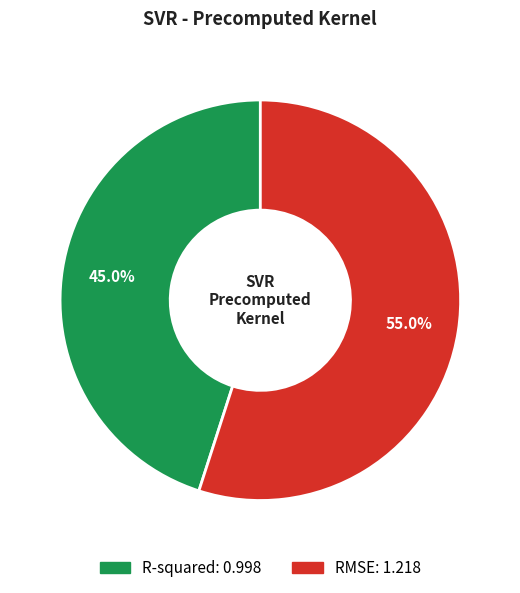

Combined, what portion of the pie is R-squared and RMSE?

100.0%